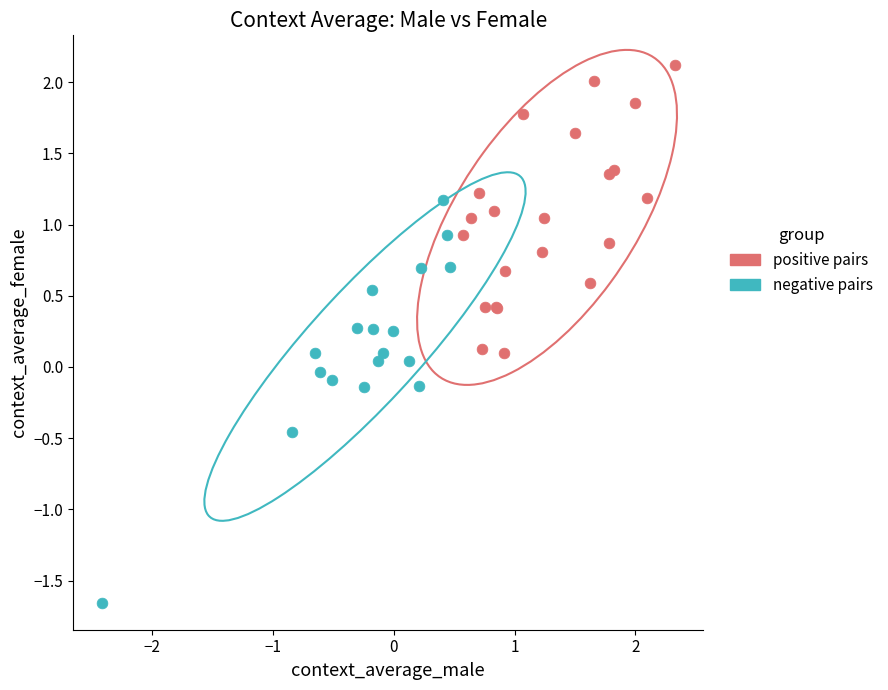

Which series reaches the maximum Y coordinate?

positive pairs